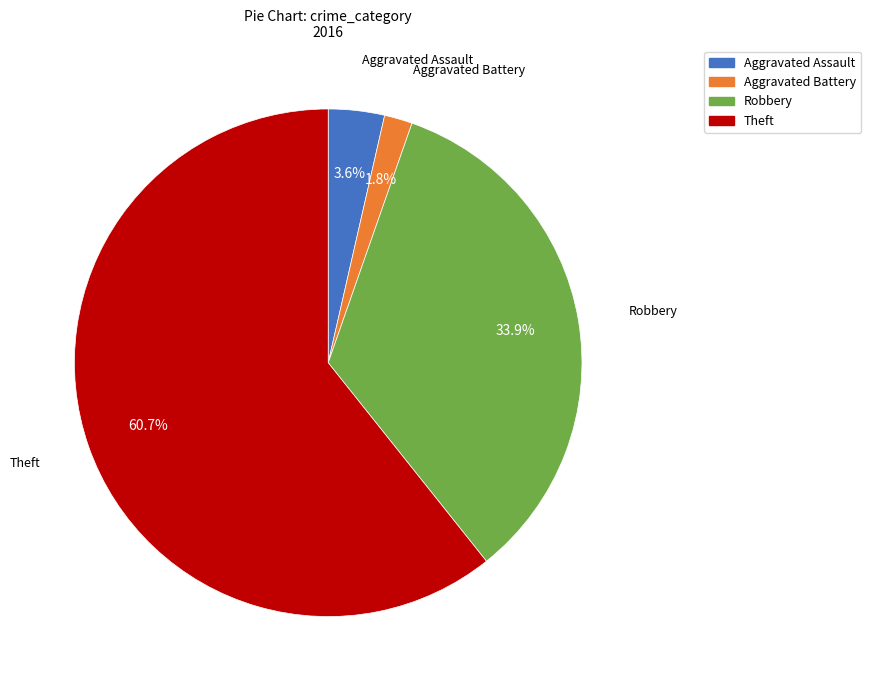

To the nearest percent, what is the difference between the Aggravated Battery and Theft slice percentages?

59%